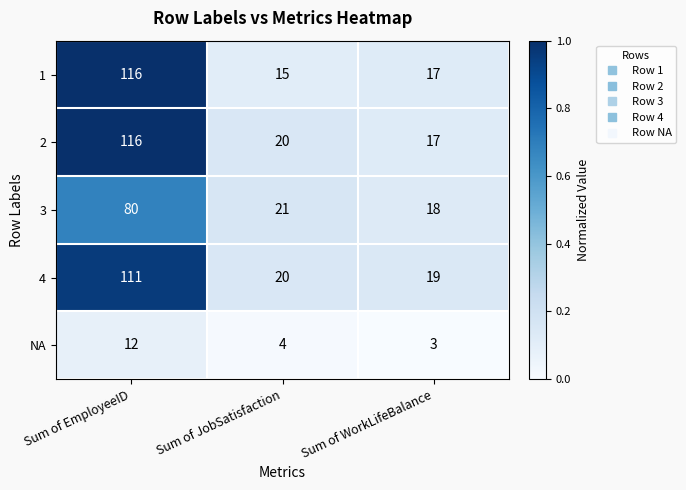

Which series has the widest spread of values?

1